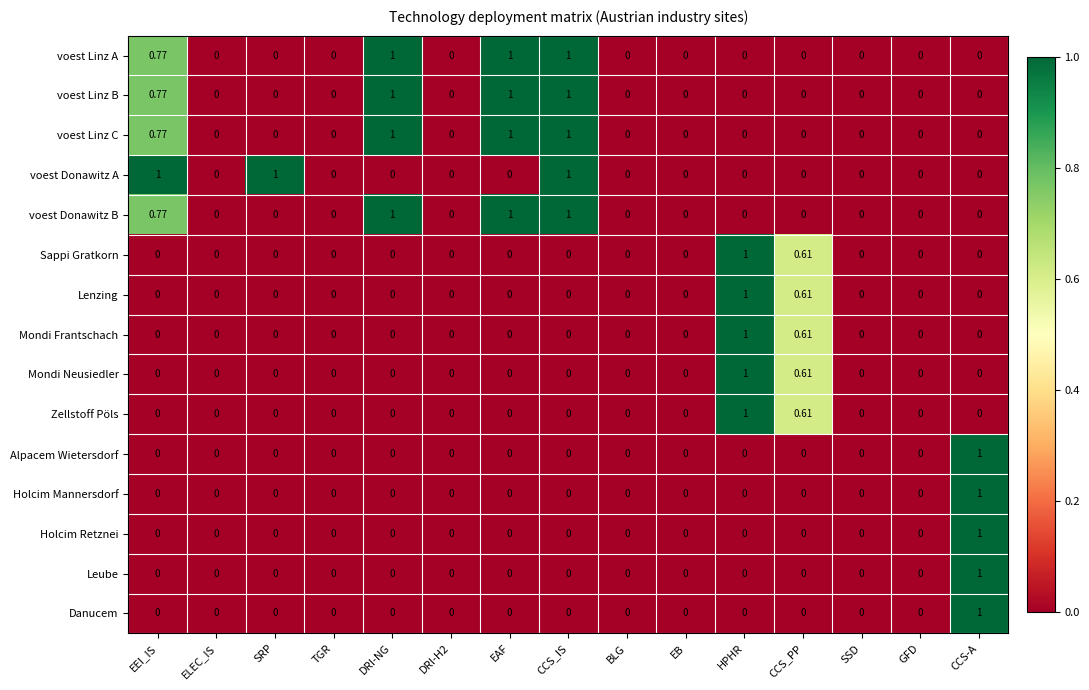

Is the value of Holcim Mannersdorf at CCS_PP greater than the value of voest Linz A at DRI-NG?

No